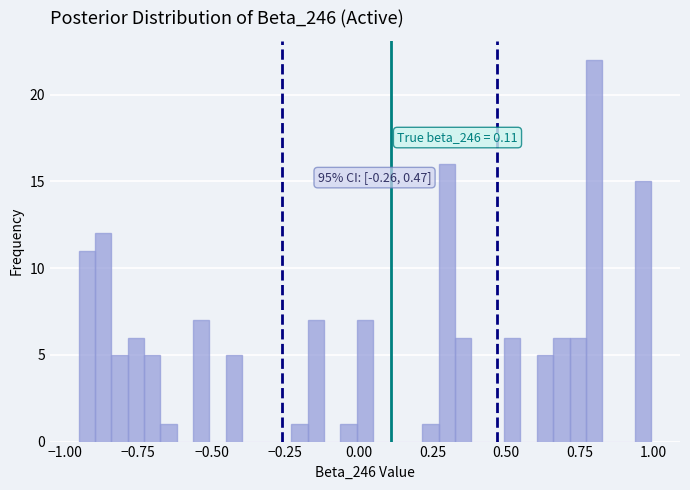

Around what value on the x-axis is the tallest bar? Give the approximate position of its centre, as read against the axis.

0.80